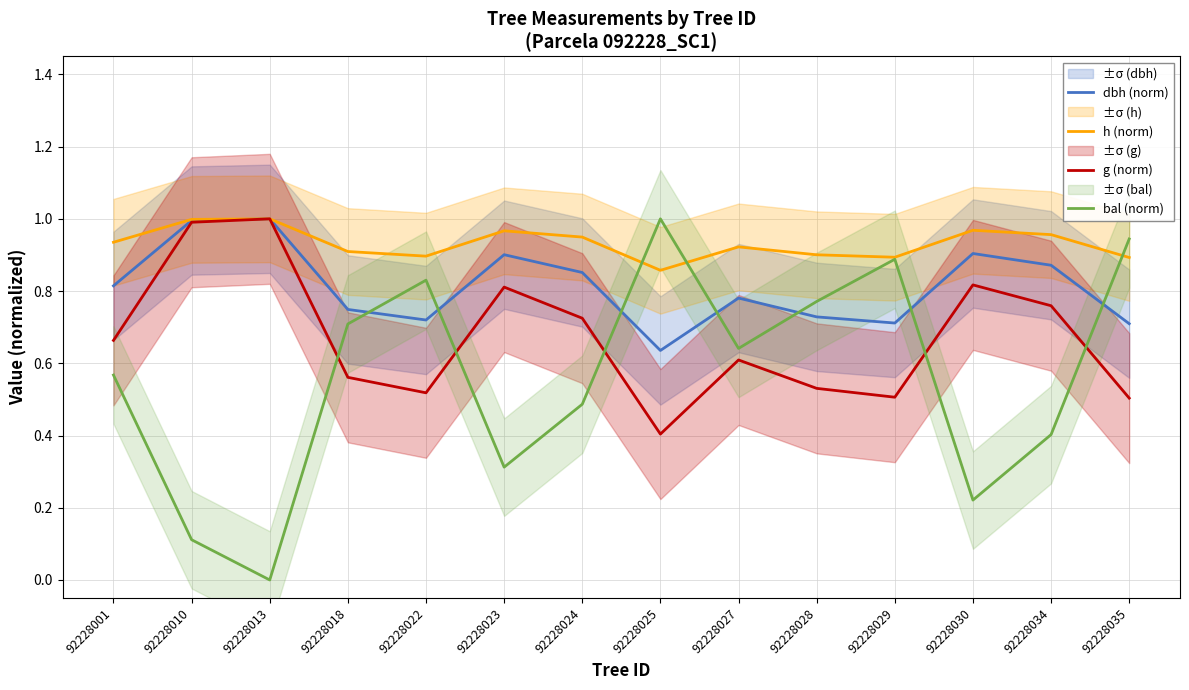

What is the value of the g (norm) point at the 5th from the left?

0.5